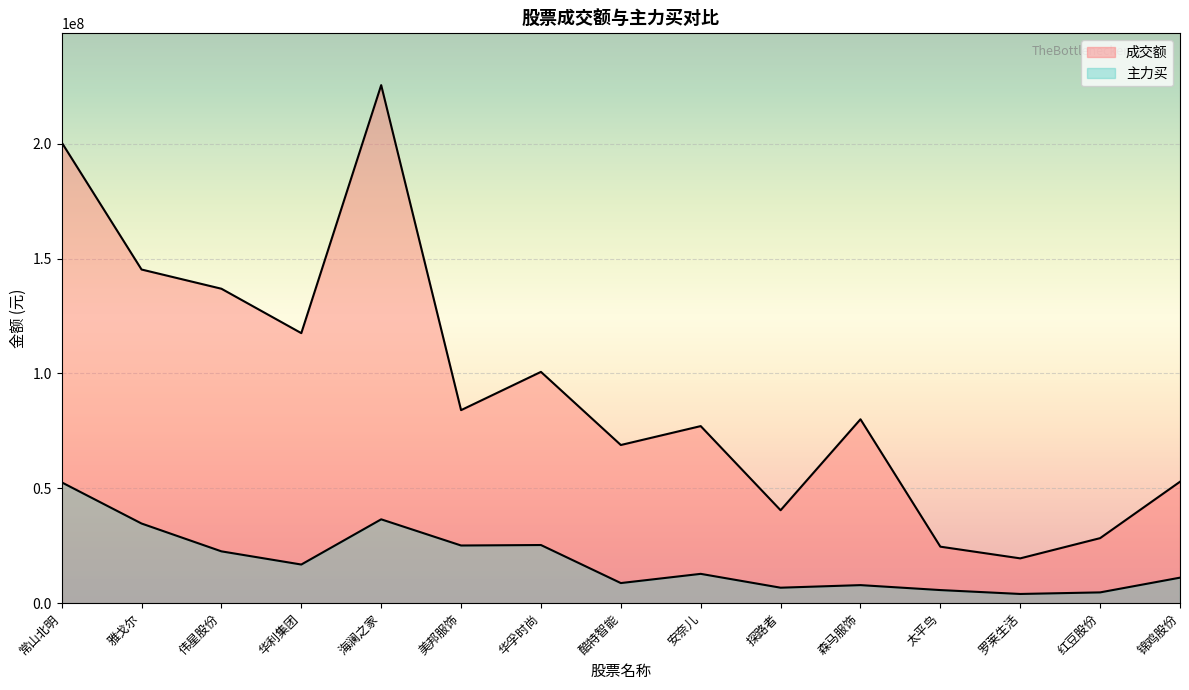

True or false: 主力买 has more than 0 points higher than both neighbors.

True